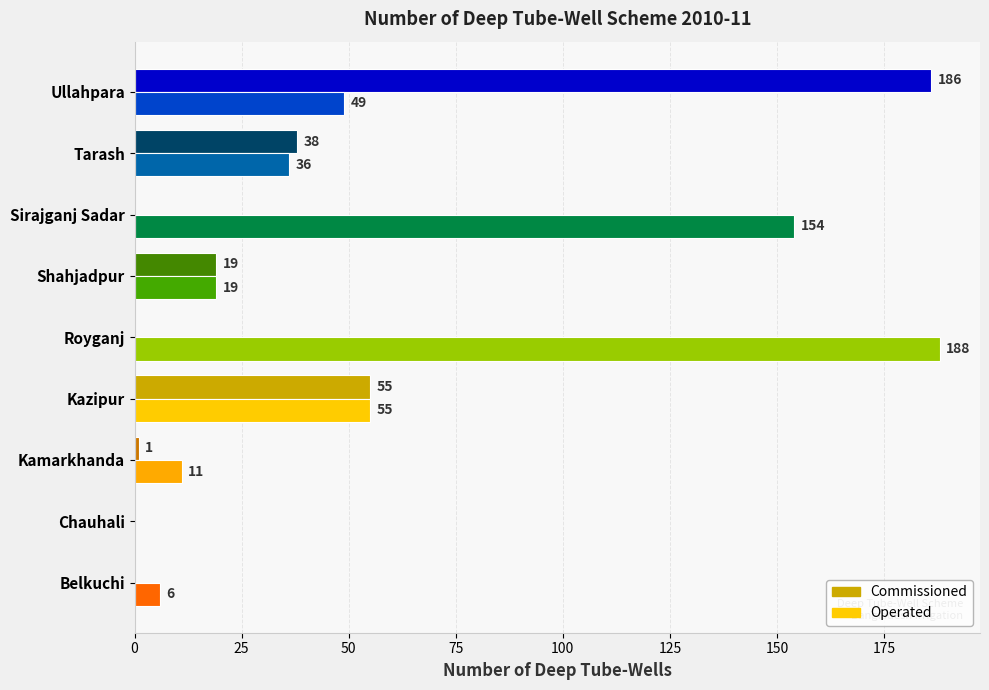

Which label corresponds to the largest value in the chart?

Royganj